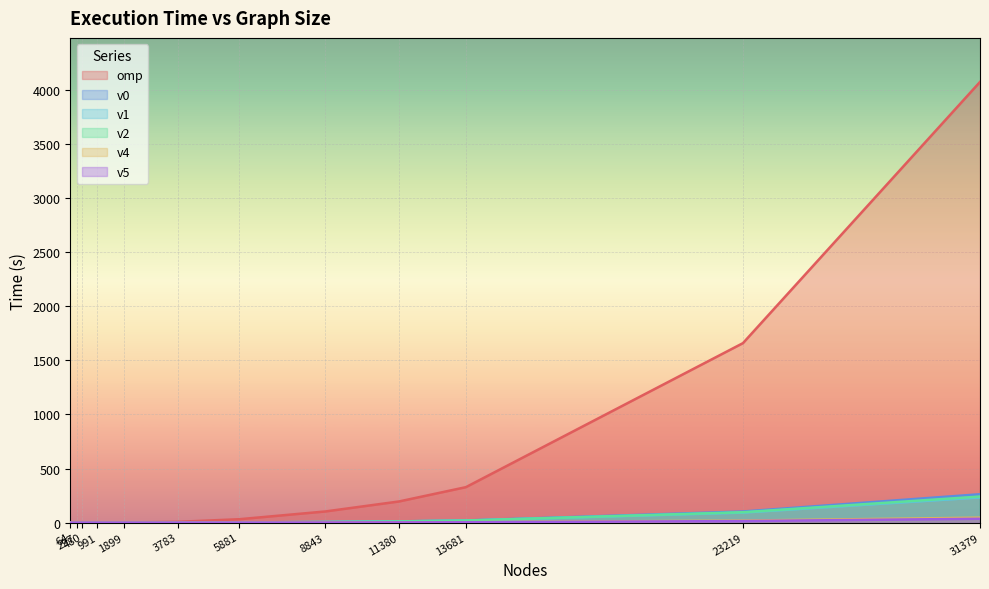

Which has a higher value, 31379 or 297?

31379